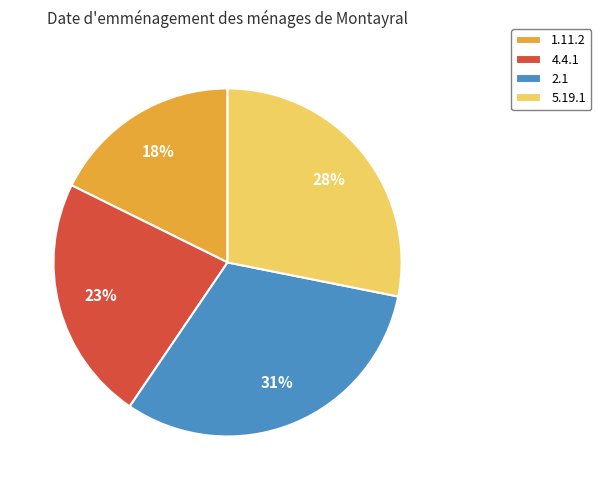

Does 4.4.1 represent more than half of the total?

No